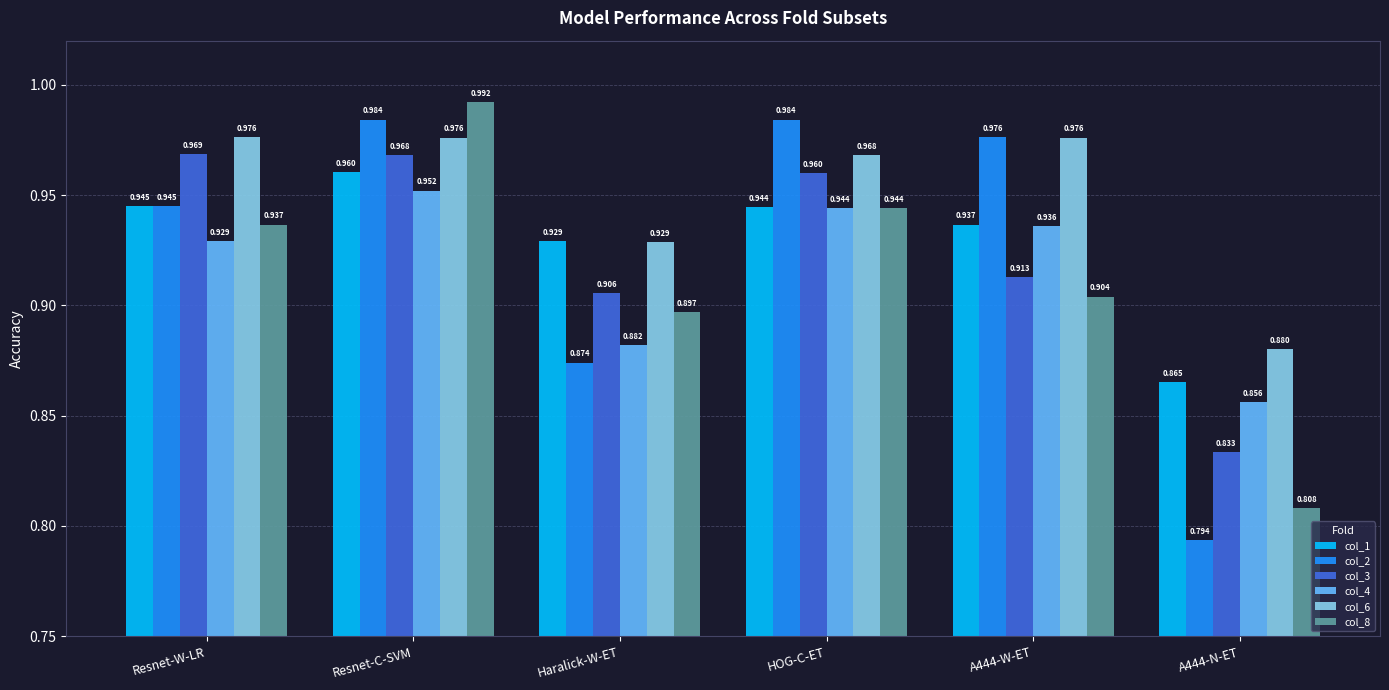

At which label does col_8 reach its peak?

Resnet-C-SVM